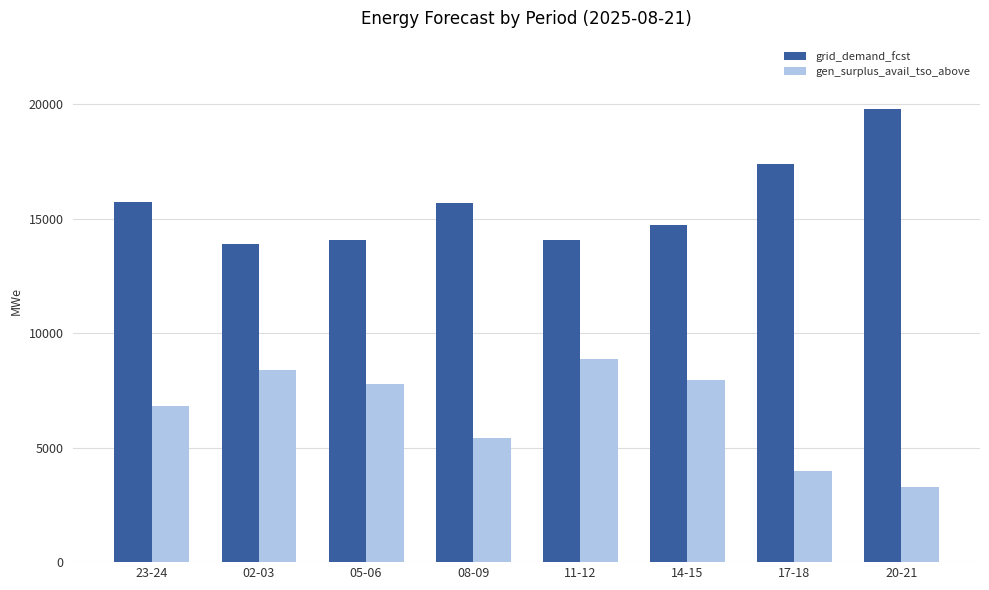

How many series are shown in this chart?

2